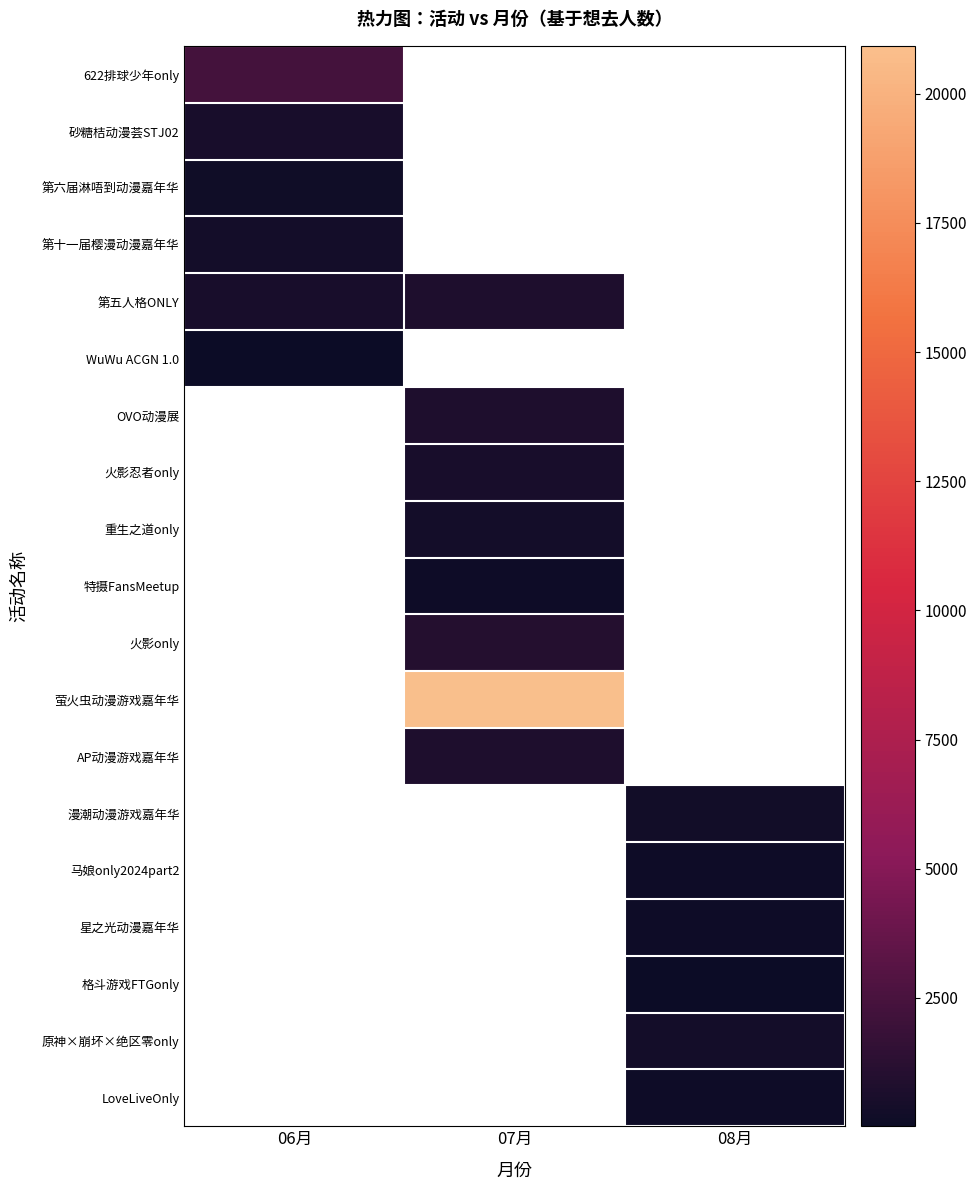

The value of 重生之道only at 07月 is 633.9. True or false?

False